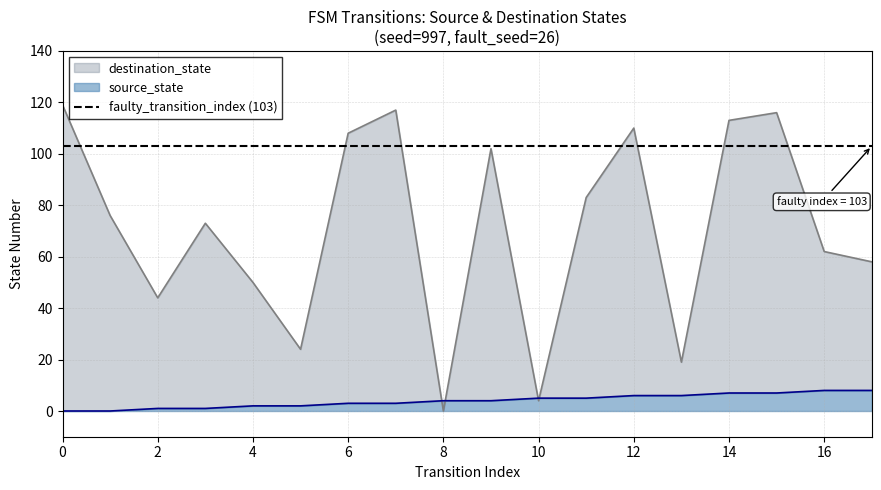

True or false: source_state has more than 2 interior local peaks.

False